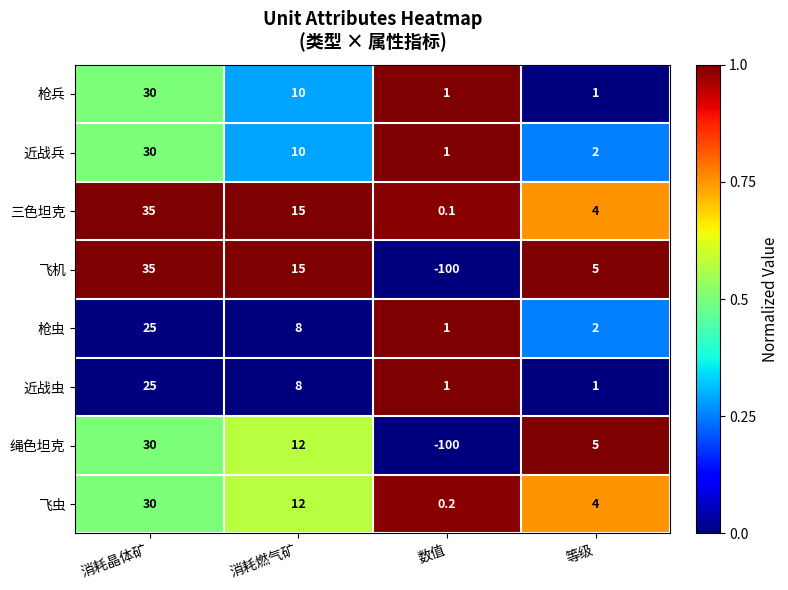

Count the number of data series in this chart.

8